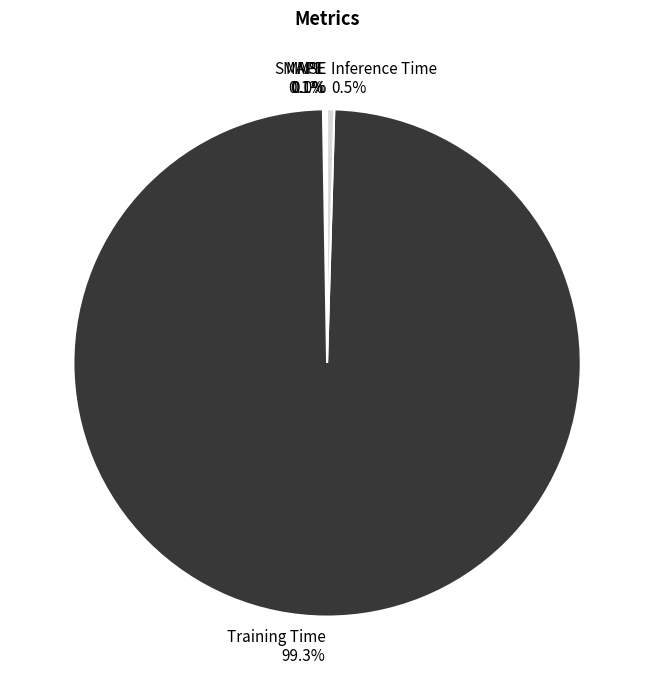

What percentage is NOT represented by Training Time?

0.7%